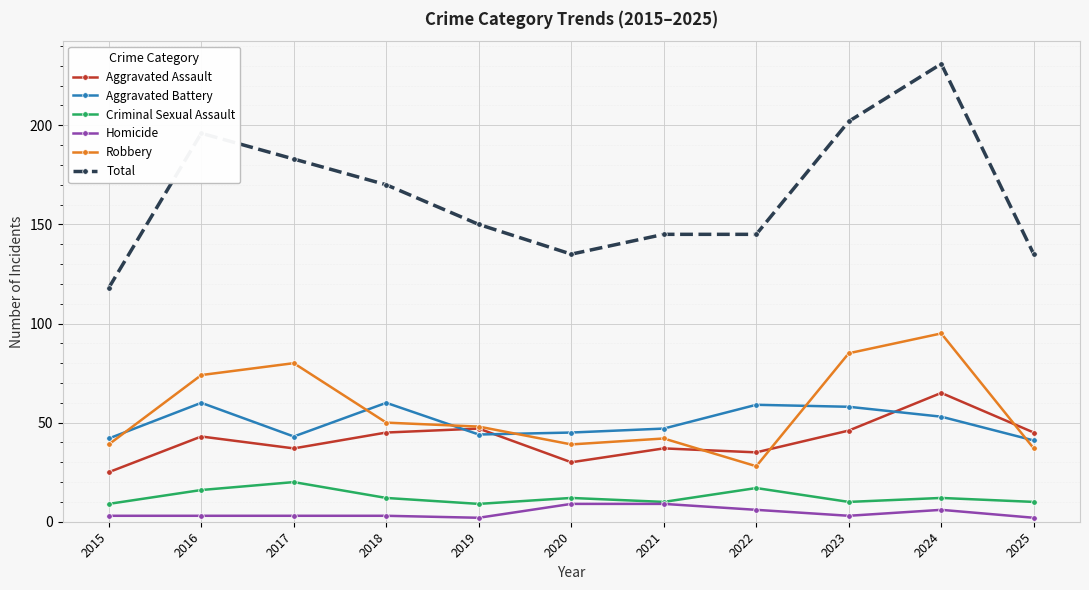

List the series in order of their peak value, lowest first.

Homicide, Criminal Sexual Assault, Aggravated Battery, Aggravated Assault, Robbery, Total